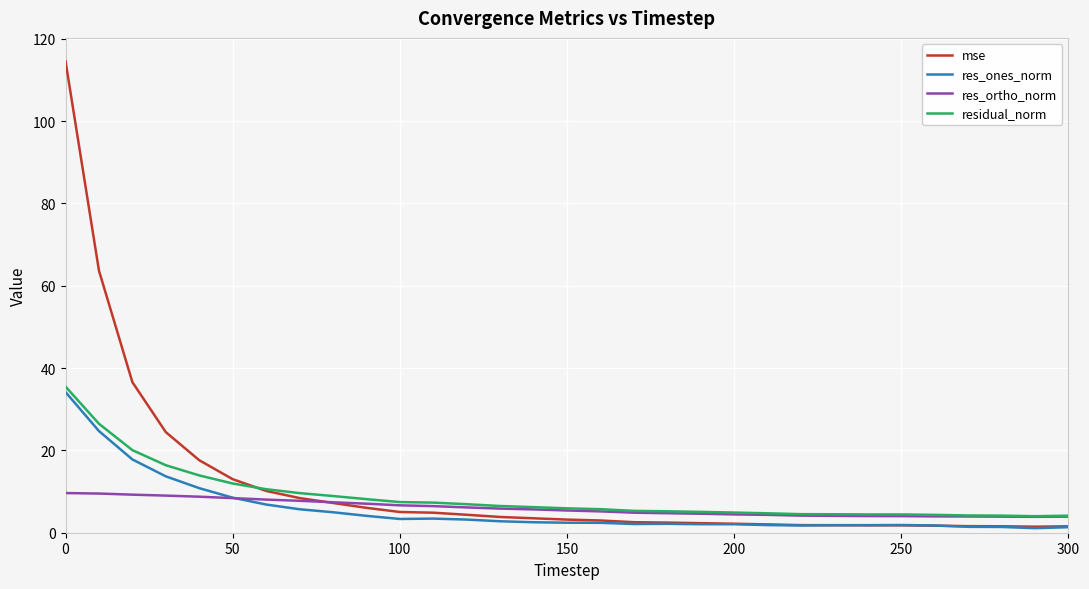

Which series has the widest spread of values?

mse